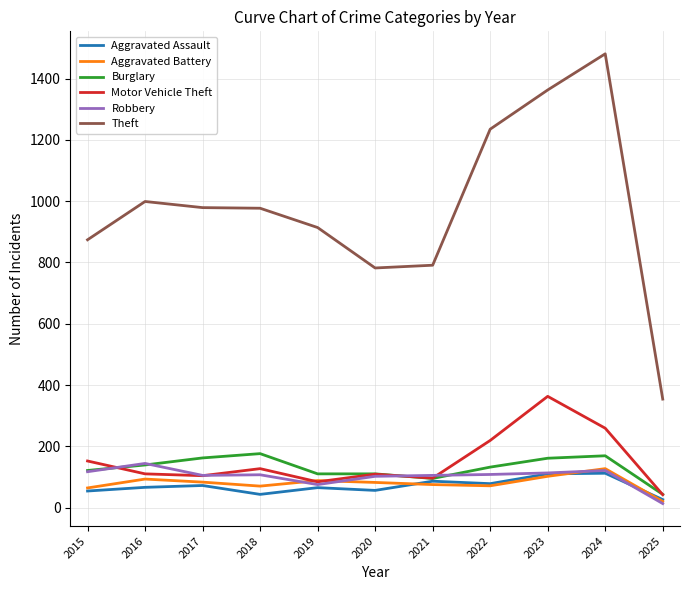

Between 2015 and 2016, which series saw the biggest shift?

Theft